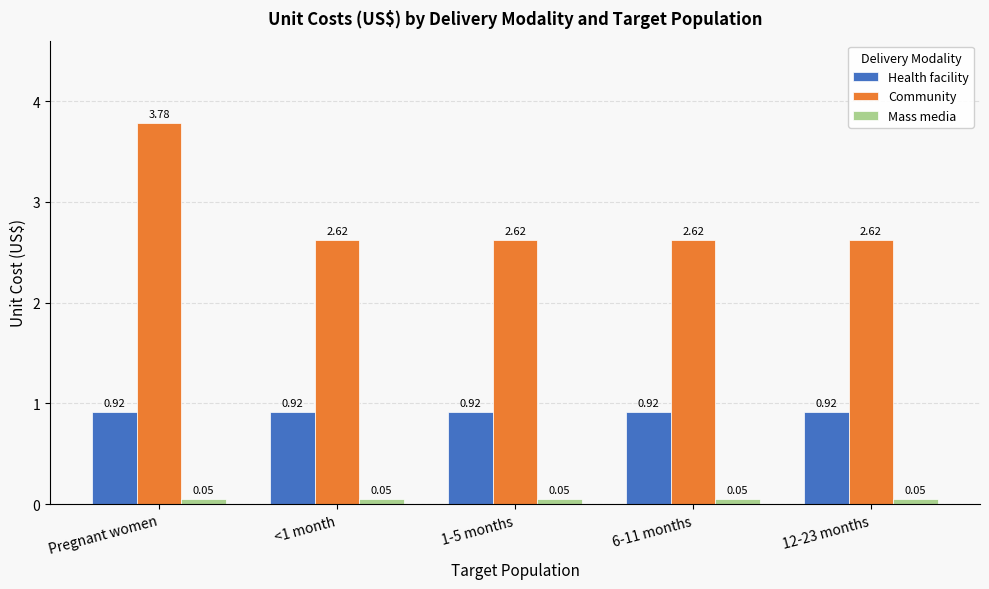

Which label corresponds to the largest value in the chart?

Pregnant women